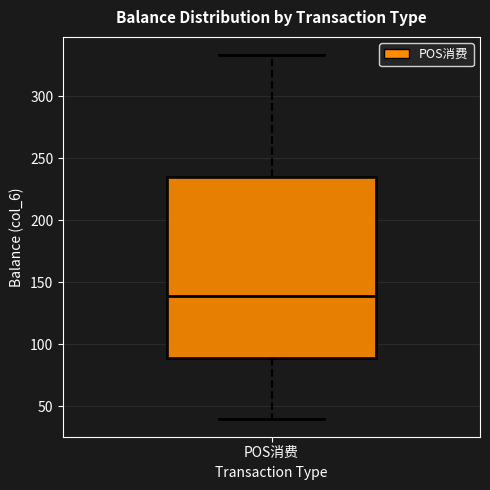

Transcribe this box plot: give where the median line is, the range the box spans, and where the two whiskers end, as read against the y-axis. The values are not printed on the chart, so give them approximately, as read against the axis.

median 140, box 90 to 235, whiskers 40 to 335